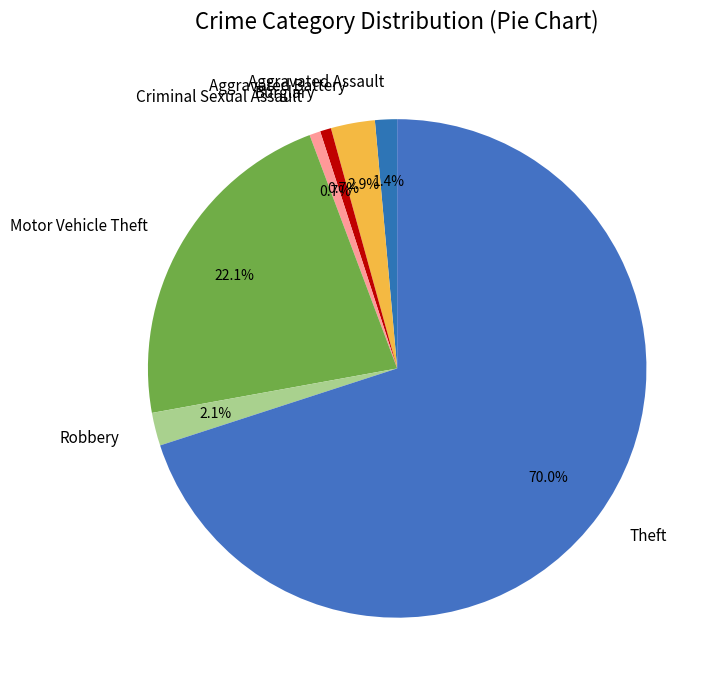

To the nearest percent, what is the average slice percentage?

14%